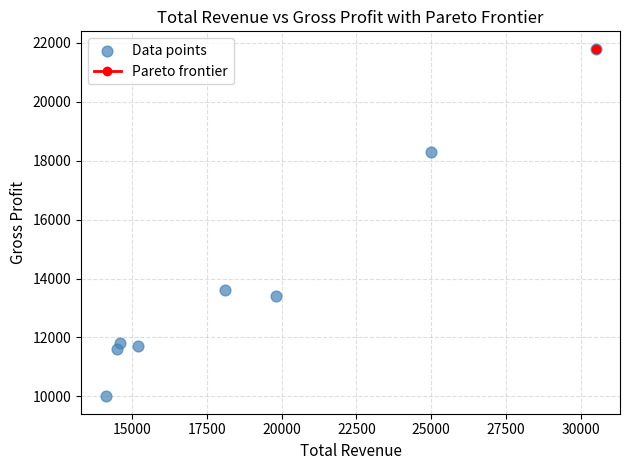

What is the average X value?

18975